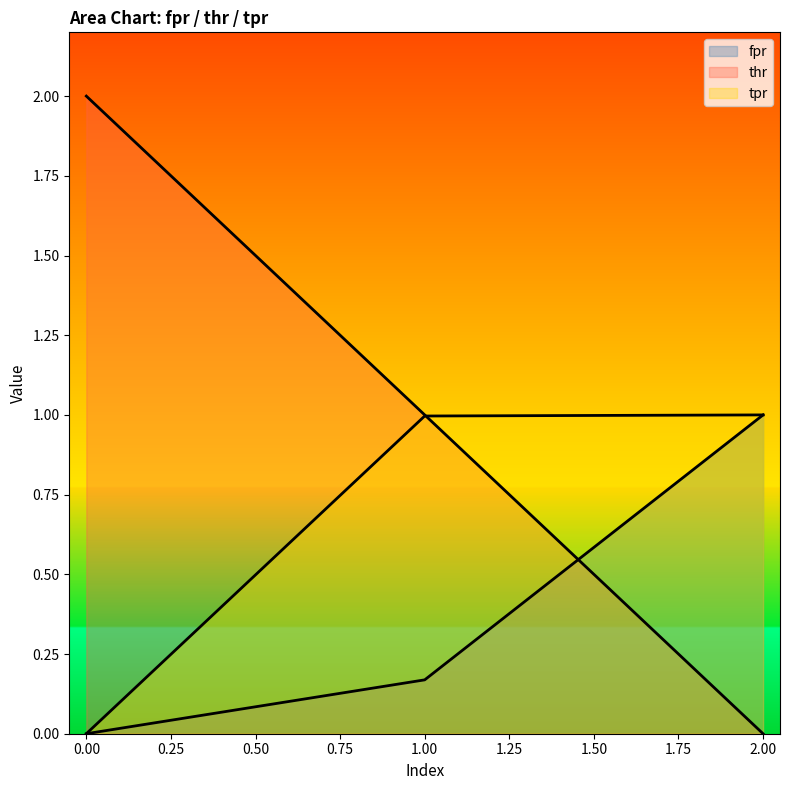

What is the total value across all series at 1?

2.2